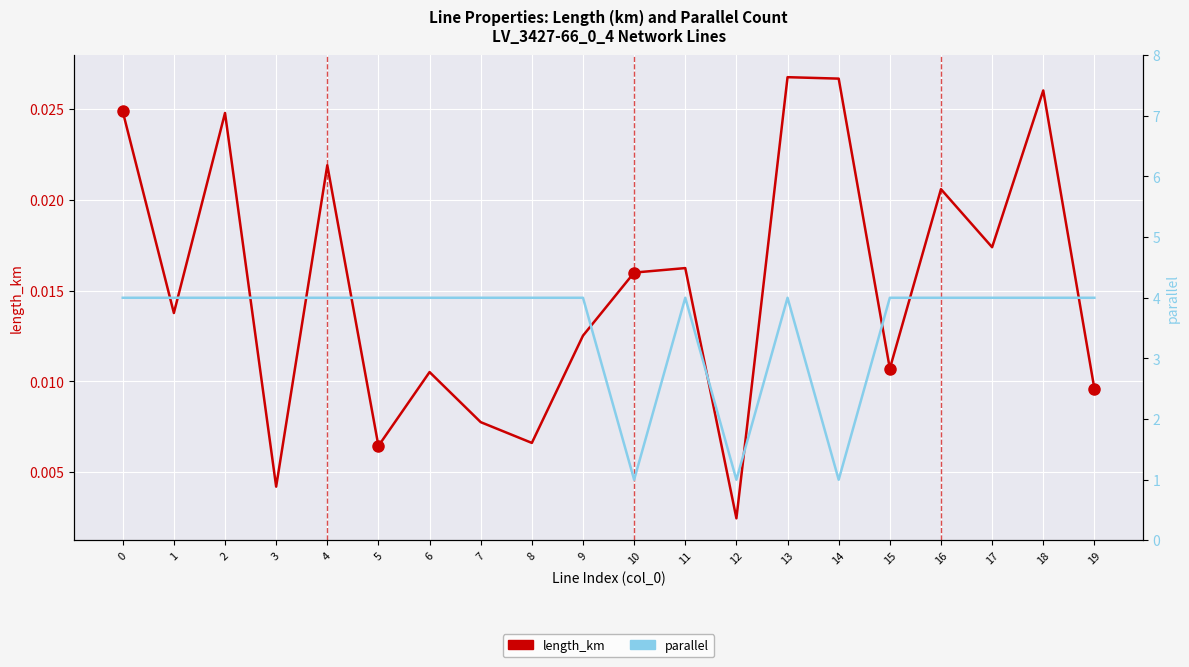

How many series are shown in this chart?

2